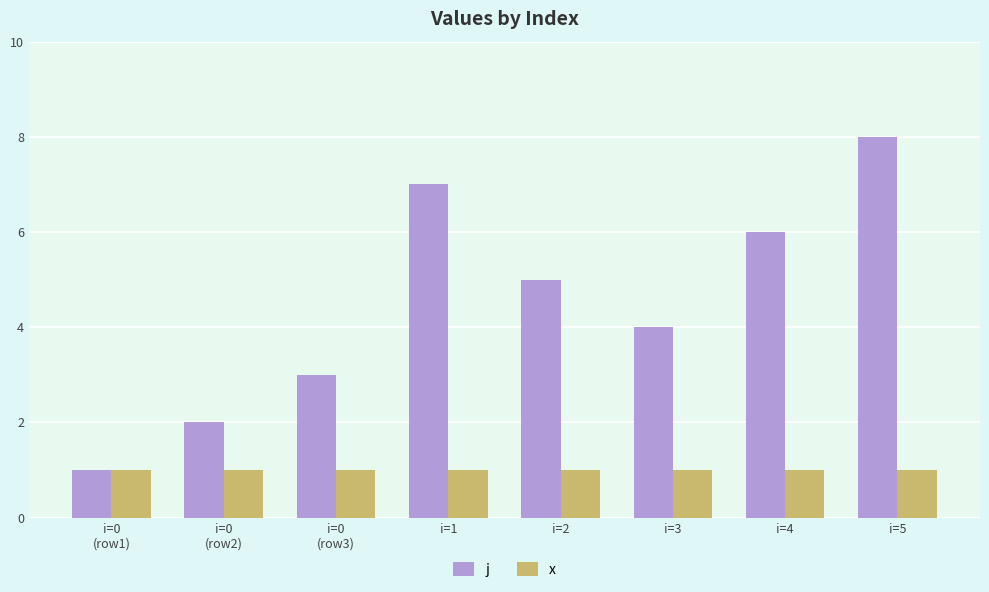

How many data points does each series have?

8